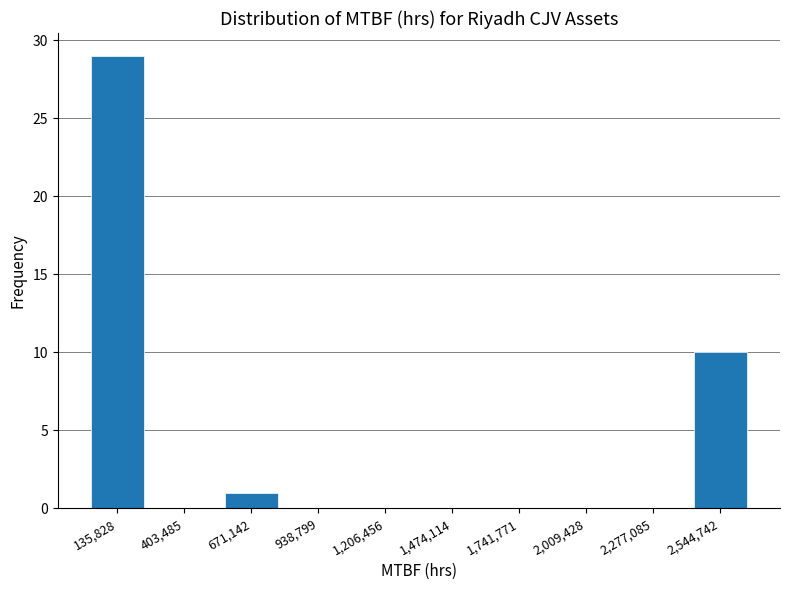

Reading left to right, list all the values displayed in this chart.

135,828=29	403,485=0	671,142=1	938,799=0	1,206,456=0	1,474,114=0	1,741,771=0	2,009,428=0	2,277,085=0	2,544,742=10